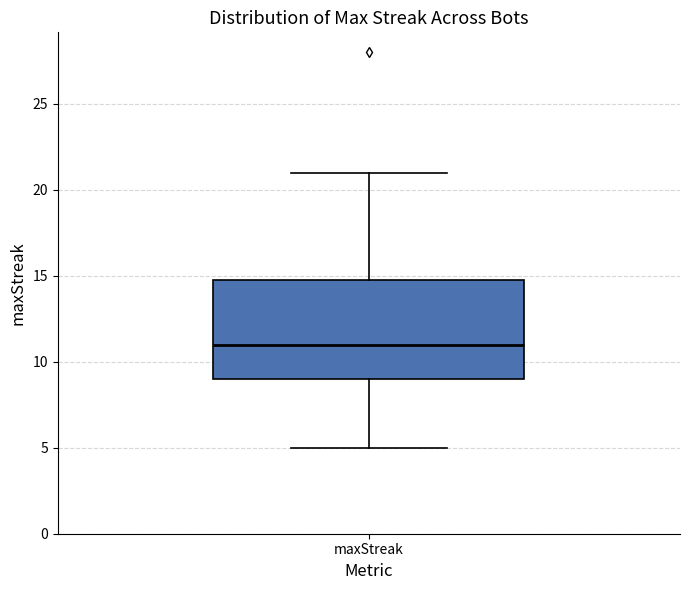

Where is the upper edge of the box for maxStreak on the y-axis? The values are not printed on the chart, so give them approximately, as read against the axis.

15